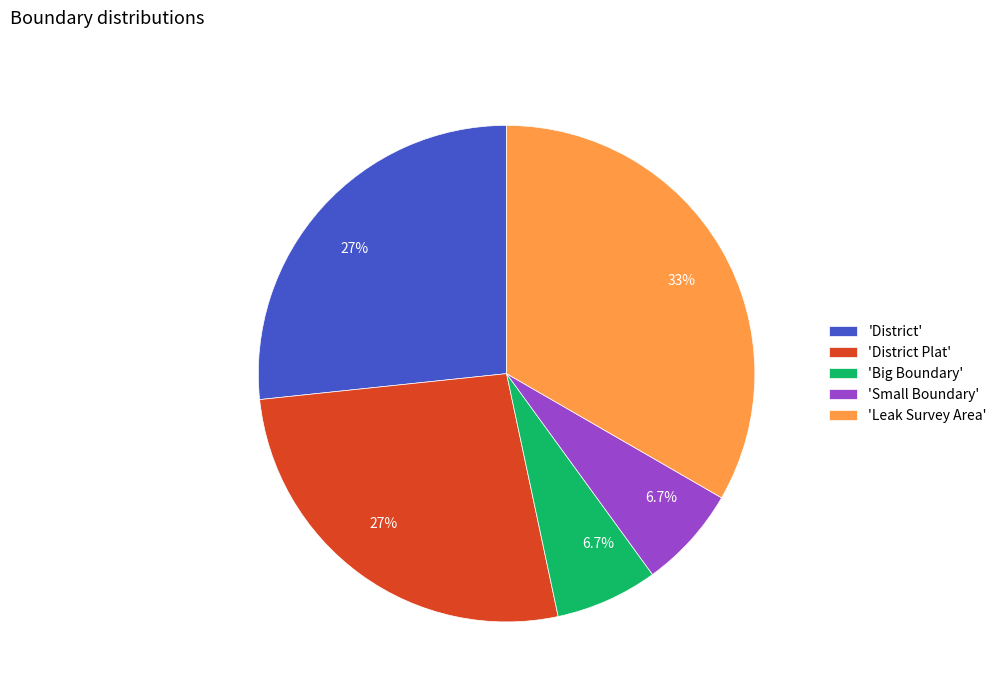

Does any single category account for the majority?

No